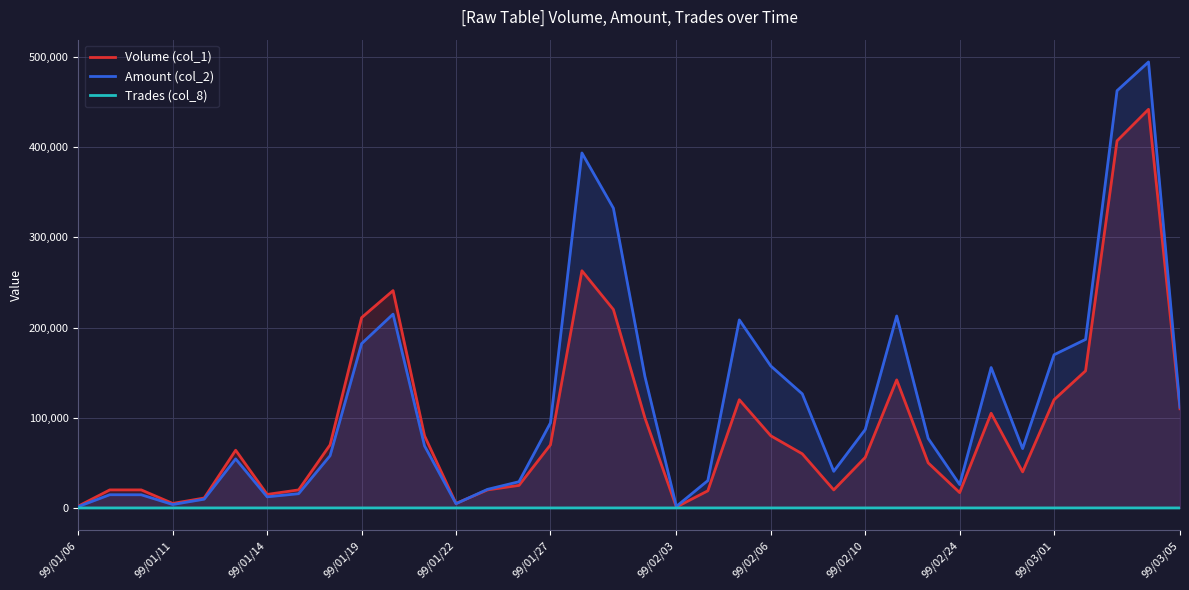

List the series in order of their peak value, lowest first.

Trades (col_8), Volume (col_1), Amount (col_2)